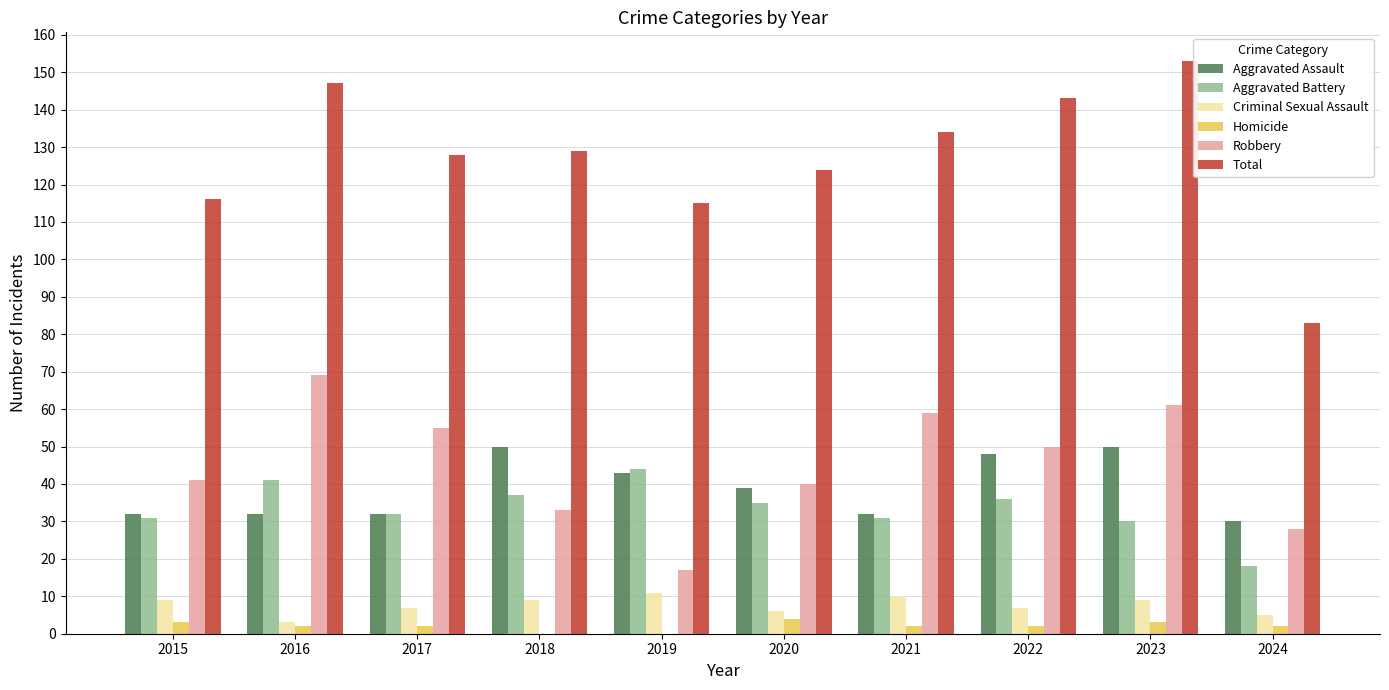

What is the spread (max minus min) of values at 2015?

113